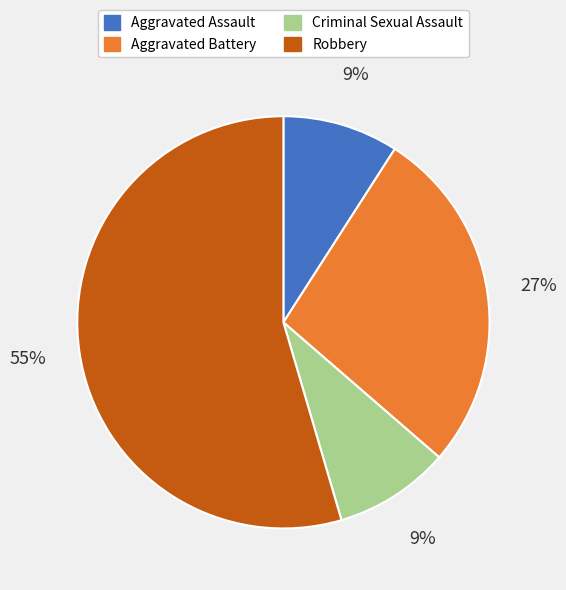

Does Aggravated Battery account for over 50% of the chart?

No